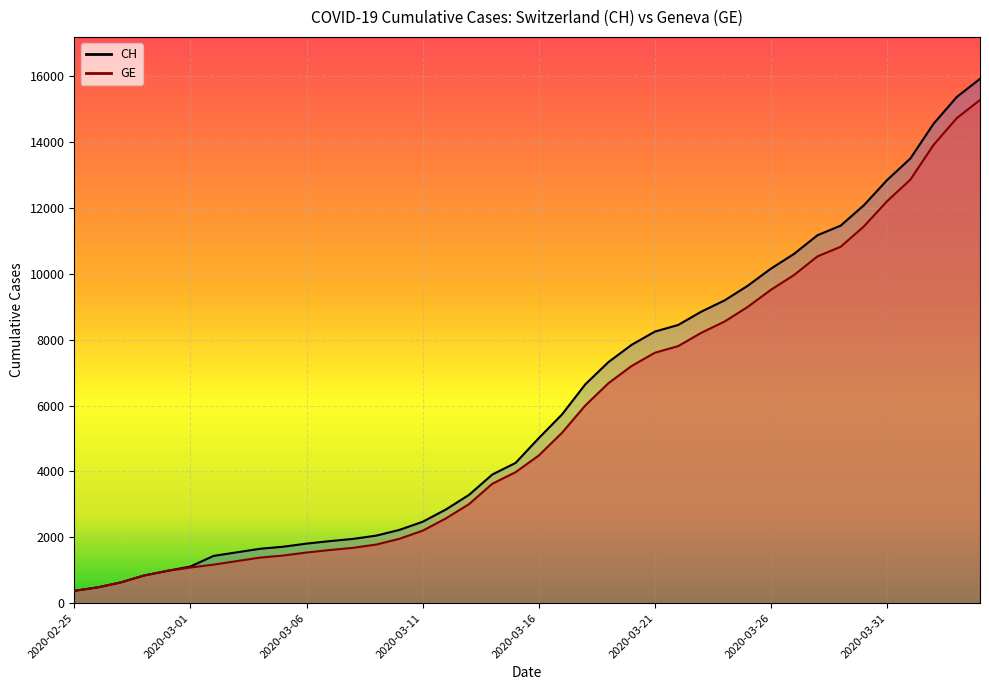

What is the difference between the second highest and minimum values in the GE series?

14358